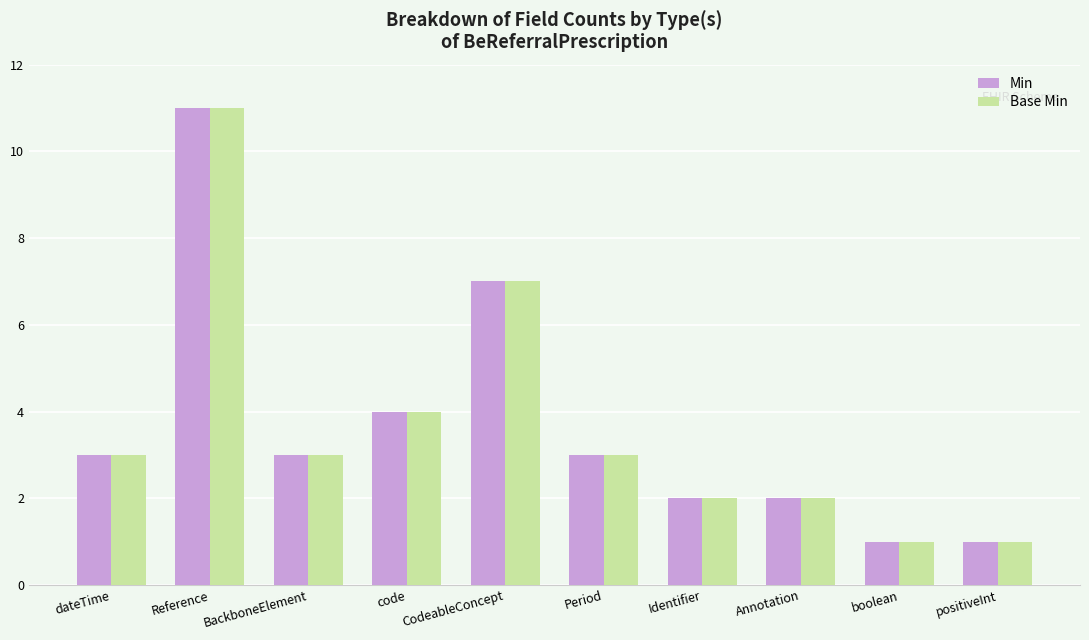

Reading left to right, transcribe all the data shown in this chart.

Min: dateTime=3	Reference=11	BackboneElement=3	code=4	CodeableConcept=7	Period=3	Identifier=2	Annotation=2	boolean=1	positiveInt=1
Base Min: dateTime=3	Reference=11	BackboneElement=3	code=4	CodeableConcept=7	Period=3	Identifier=2	Annotation=2	boolean=1	positiveInt=1